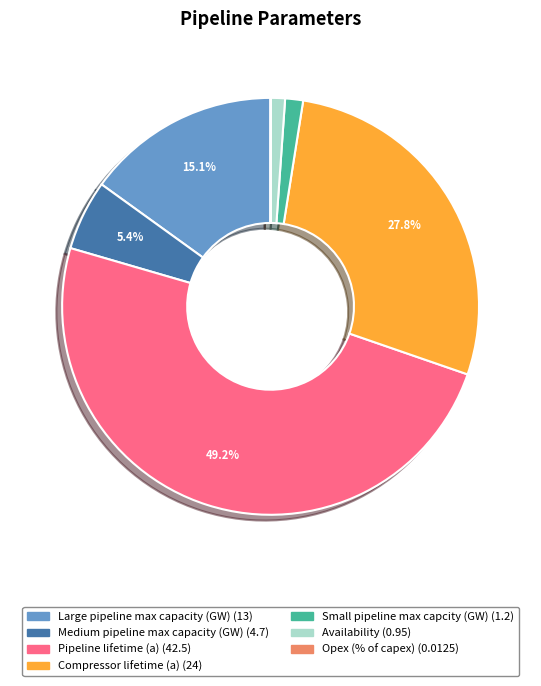

Which slice is the largest?

Pipeline lifetime (a)